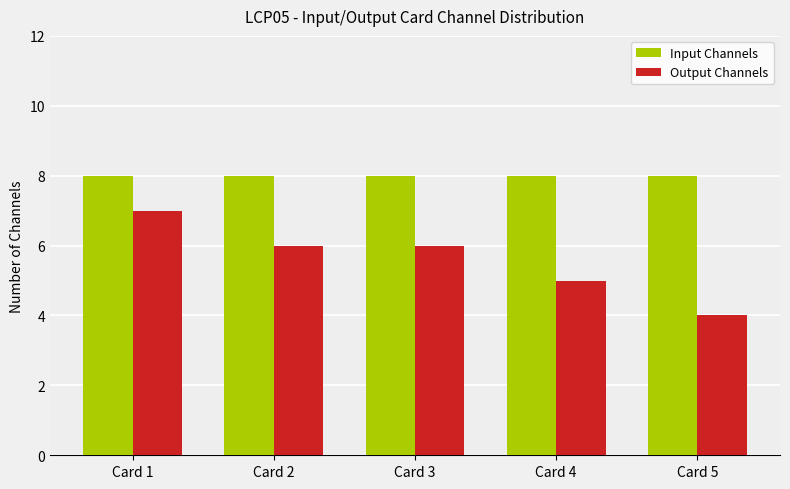

Read the Input Channels value at Card 3.

8